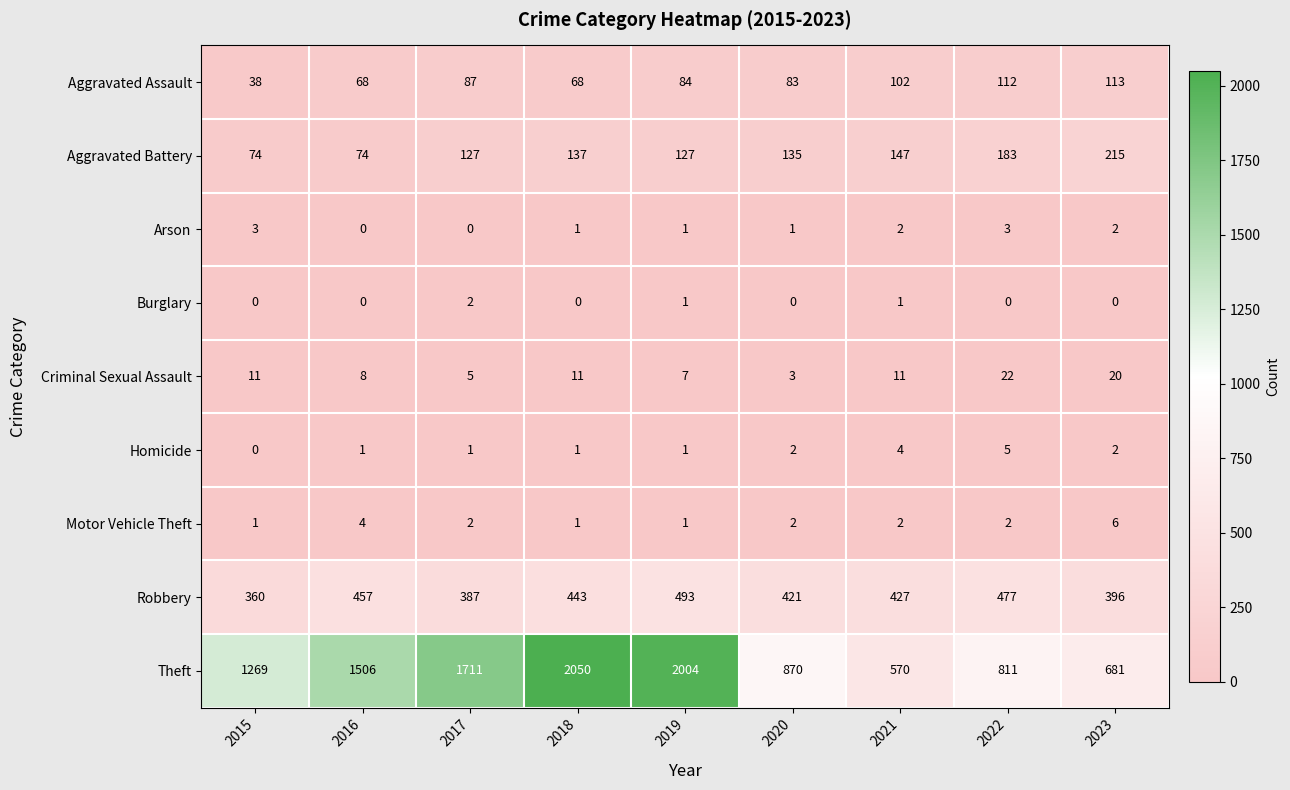

What is the difference between the highest and lowest values at 2019?

2003